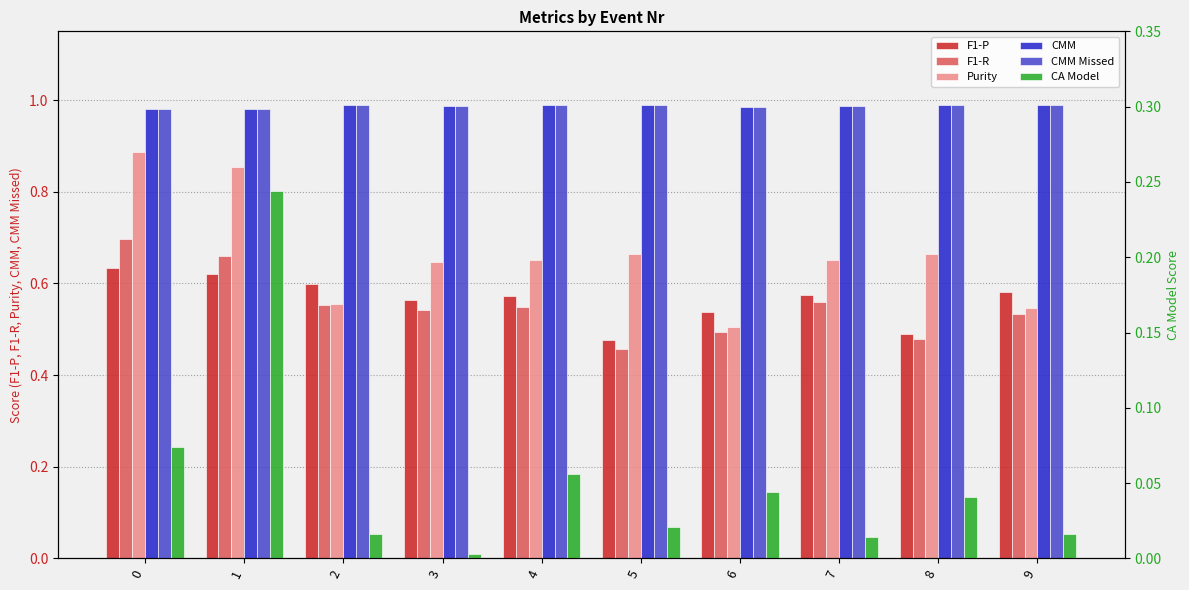

What is the value of the CMM Missed bar at the 7th from the left?

1.0